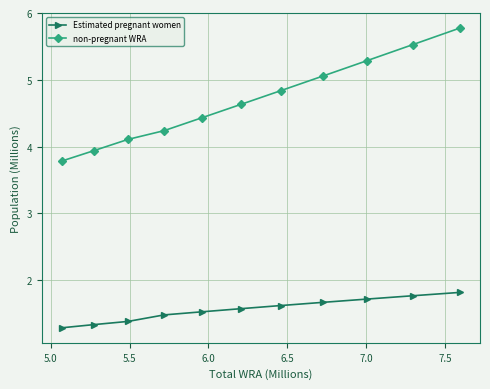

List the series in order of their peak value, lowest first.

Estimated pregnant women, non-pregnant WRA